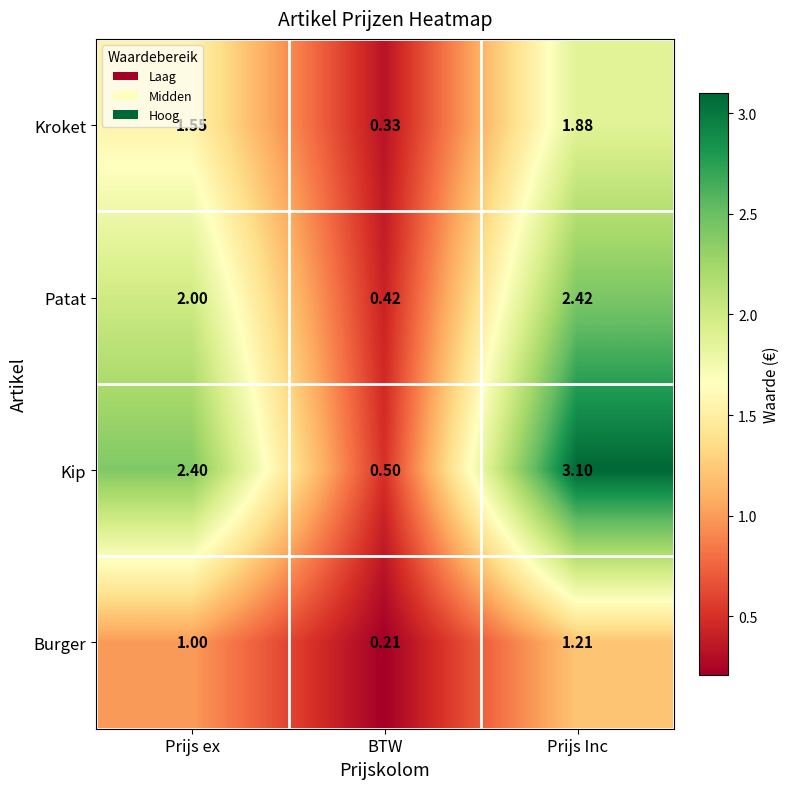

What is the total value across all series at BTW?

1.5